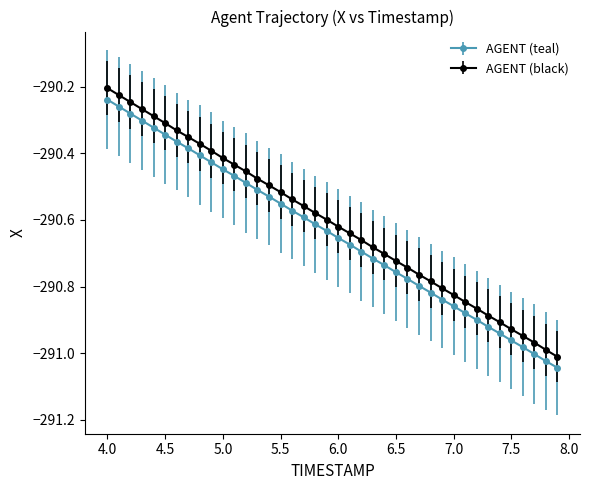

Which series has the widest spread of values?

AGENT (black)